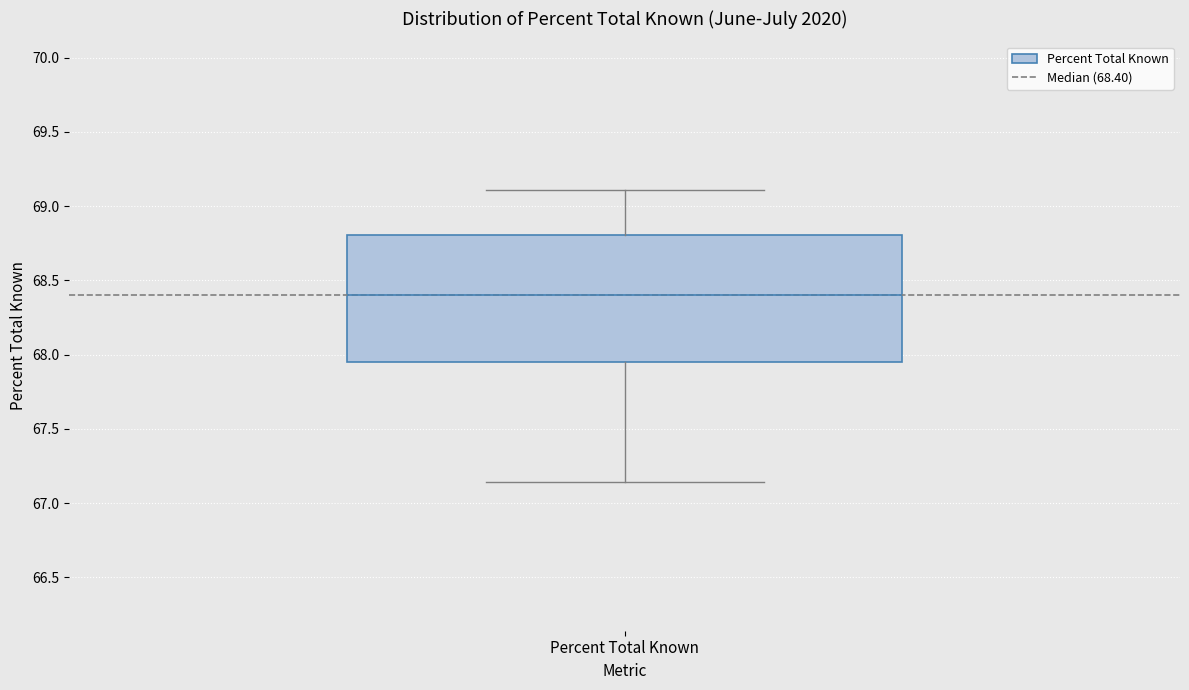

Where does the lower whisker of the box for Percent Total Known end on the y-axis? The values are not printed on the chart, so give them approximately, as read against the axis.

67.15